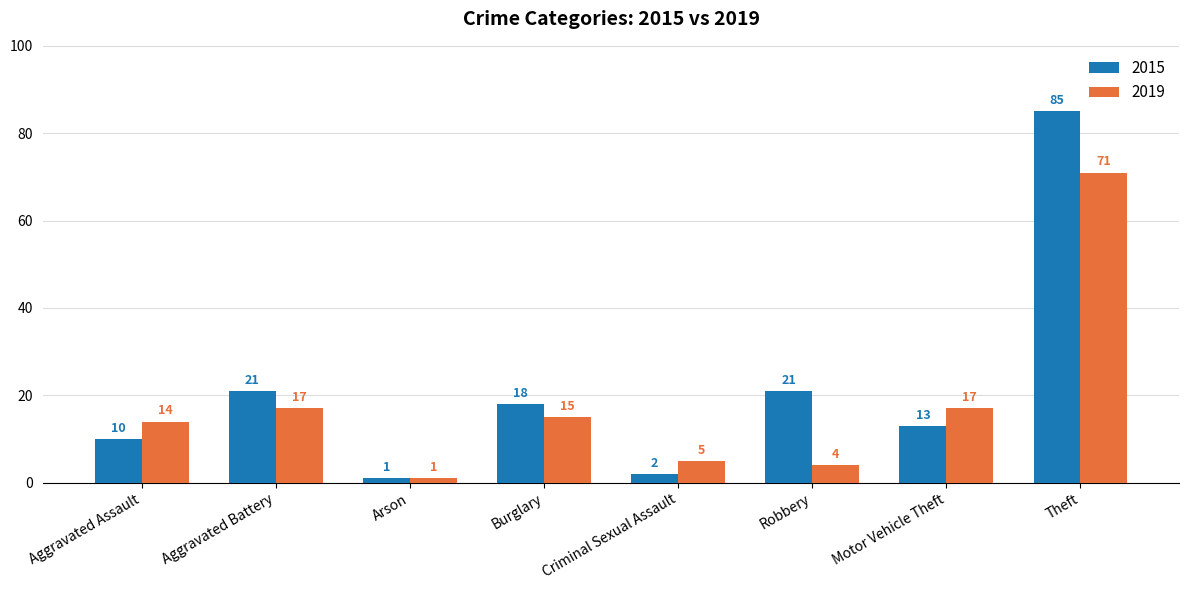

What is the difference between the maximum and second lowest values in the 2015 series?

83